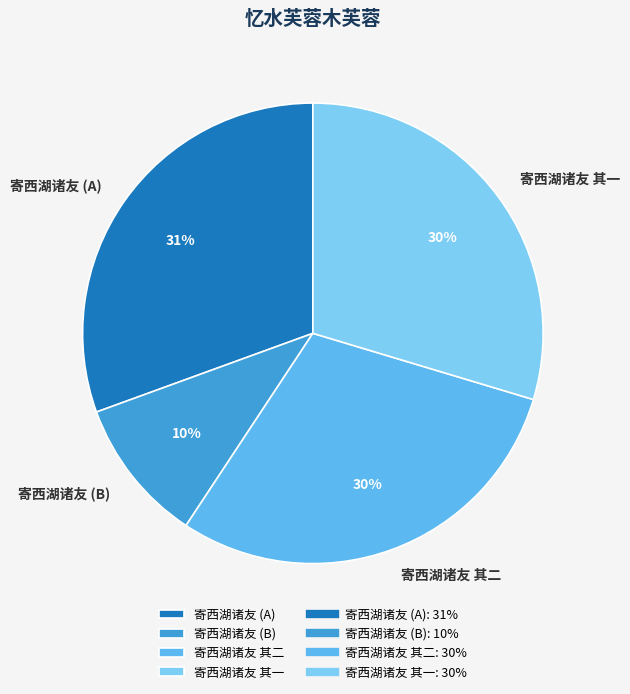

Approximately how many times larger is the value at 寄西湖诸友 (A) compared to 寄西湖诸友 其二?

1.0